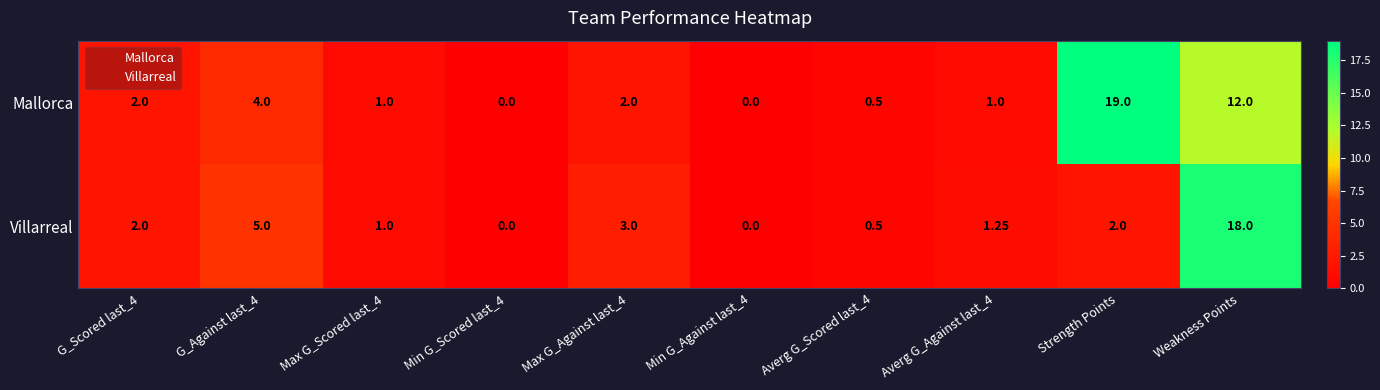

Which label corresponds to the largest value in the chart?

Strength Points